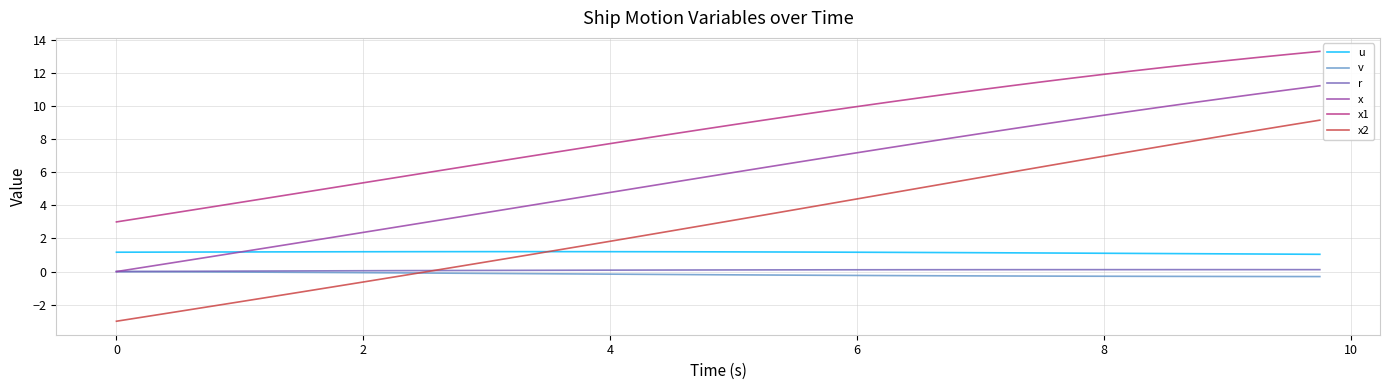

What is the greatest value displayed?

13.3